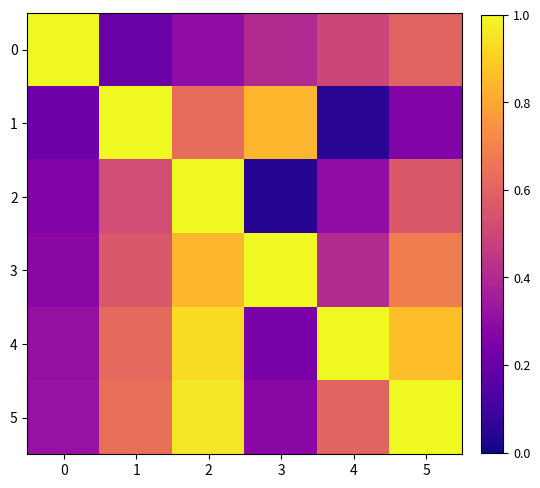

At which category is the sum across all series the highest?

2